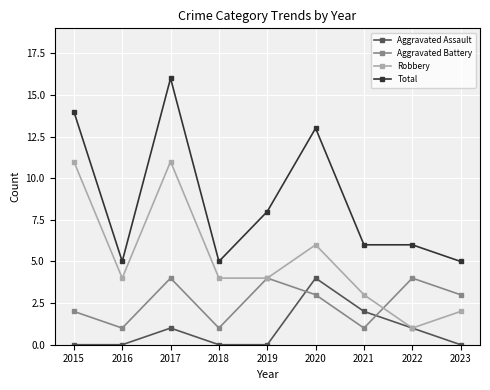

Reading right to left, what are all the values shown in this chart?

Aggravated Assault: 0	1	2	4	0	0	1	0	0
Aggravated Battery: 3	4	1	3	4	1	4	1	2
Robbery: 2	1	3	6	4	4	11	4	11
Total: 5	6	6	13	8	5	16	5	14